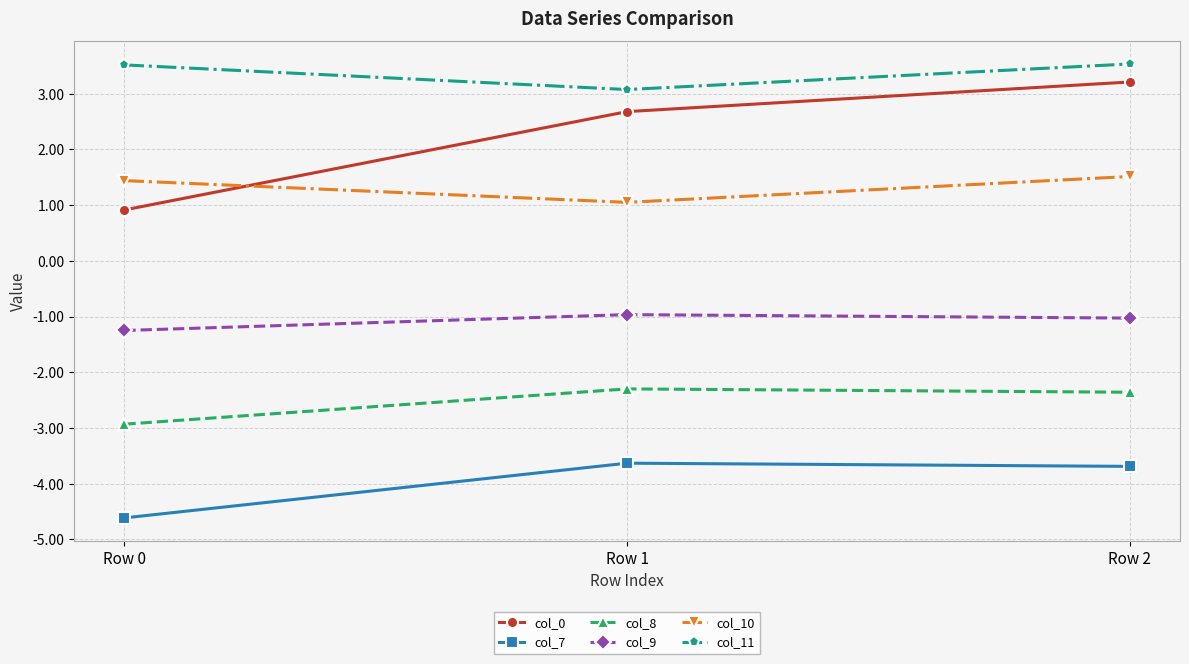

How many data points does each series have?

3